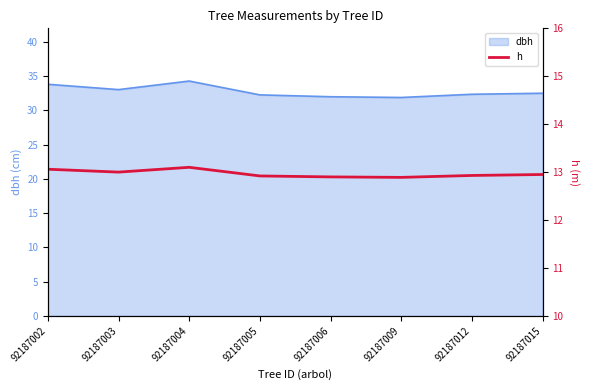

What is the highest value of the dbh series?

34.3